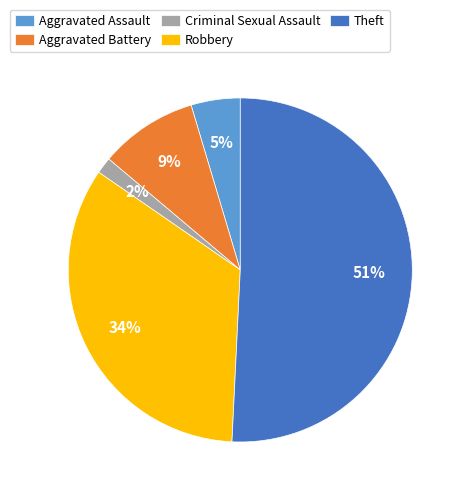

Does Aggravated Battery represent more than half of the total?

No